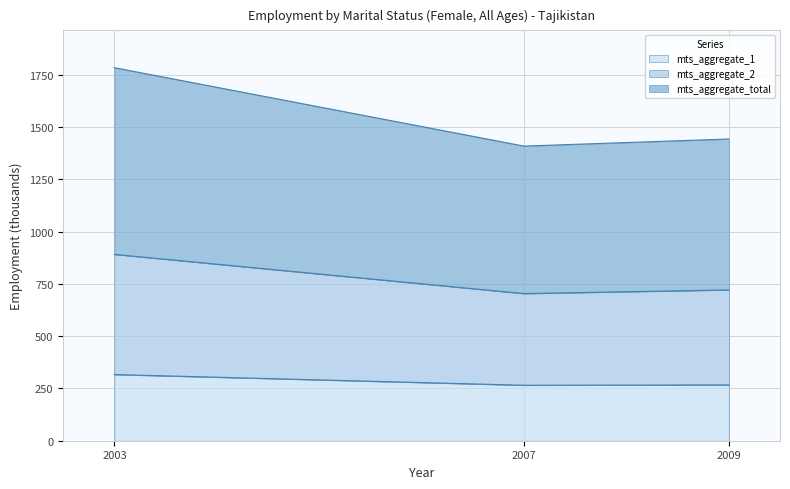

At which label does mts_aggregate_1 reach its minimum?

2007